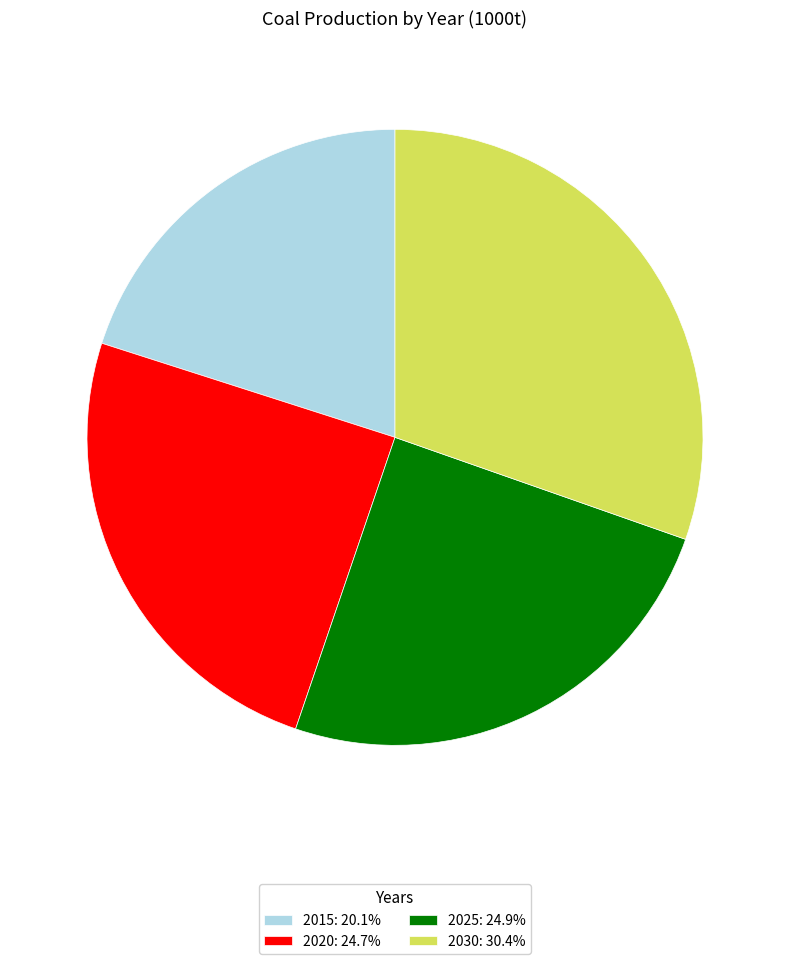

Does 2030: 30.4% represent more than half of the total?

No